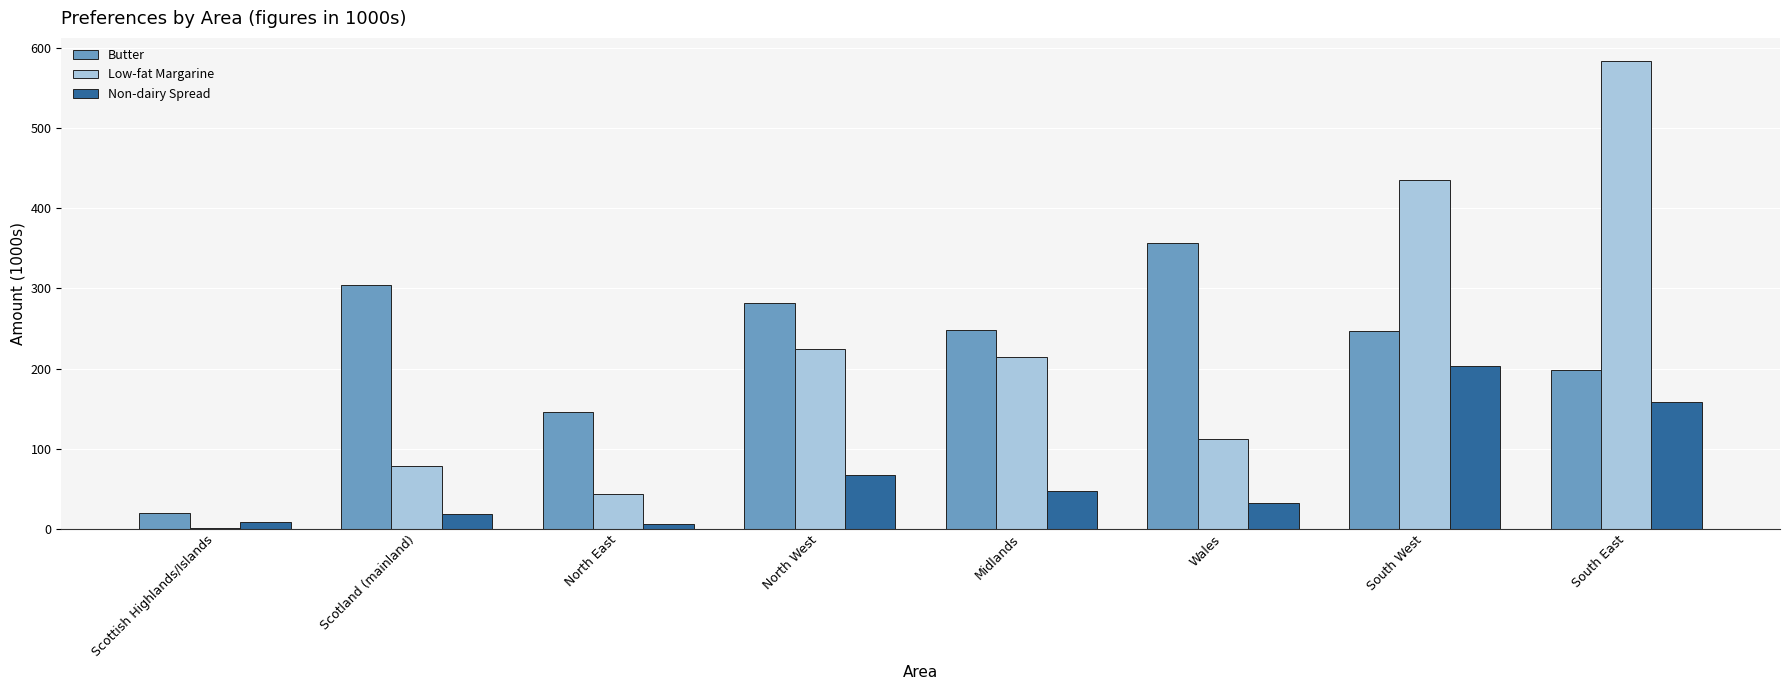

Where is Butter nearest to the value 188?

South East